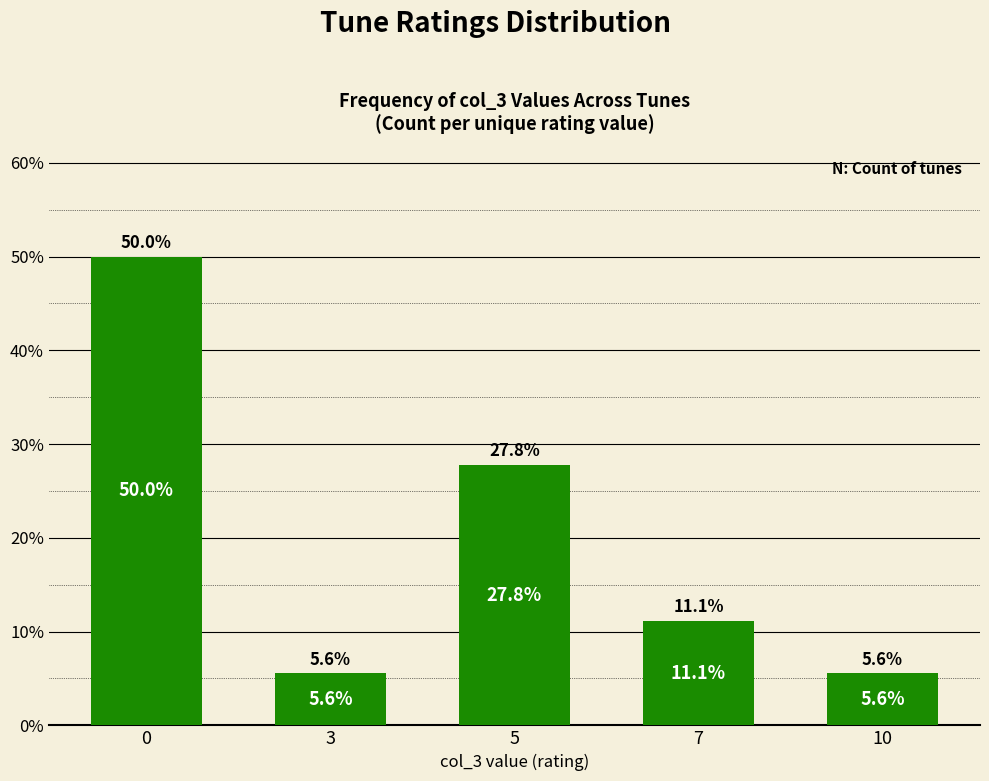

What is the greatest value displayed?

50.0